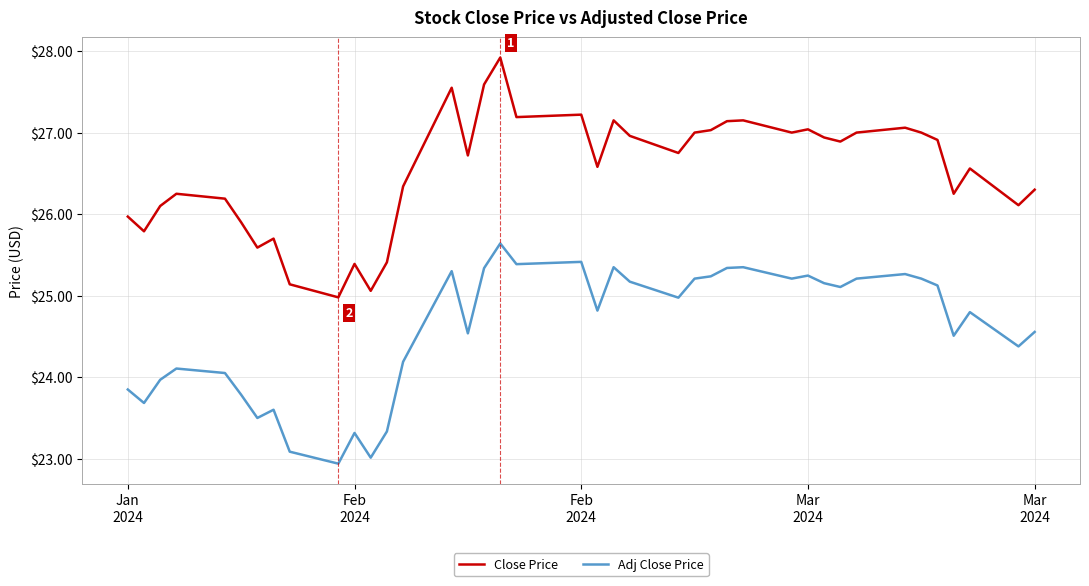

True or false: Close Price and Adj Close Price cross at least once.

False